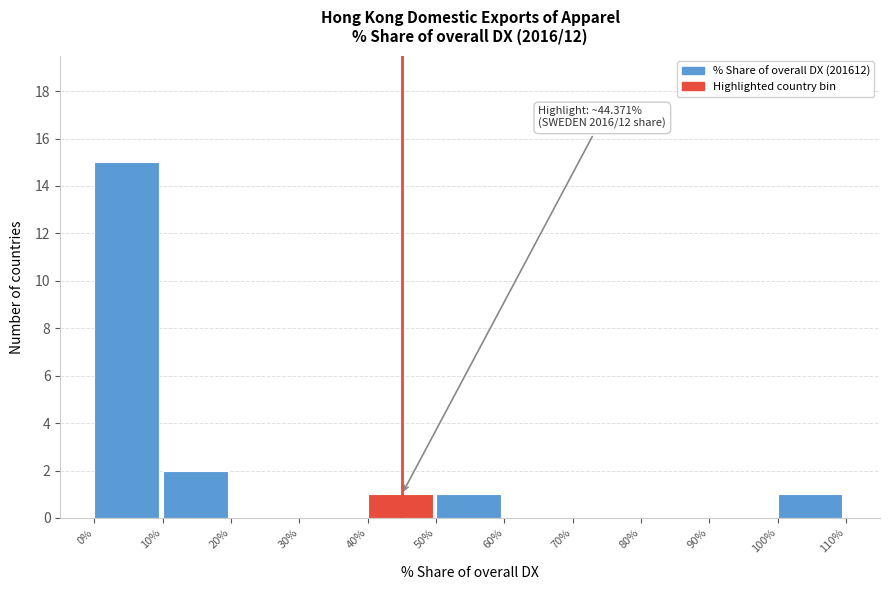

Which range on the x-axis has the tallest bar?

0% to 10%